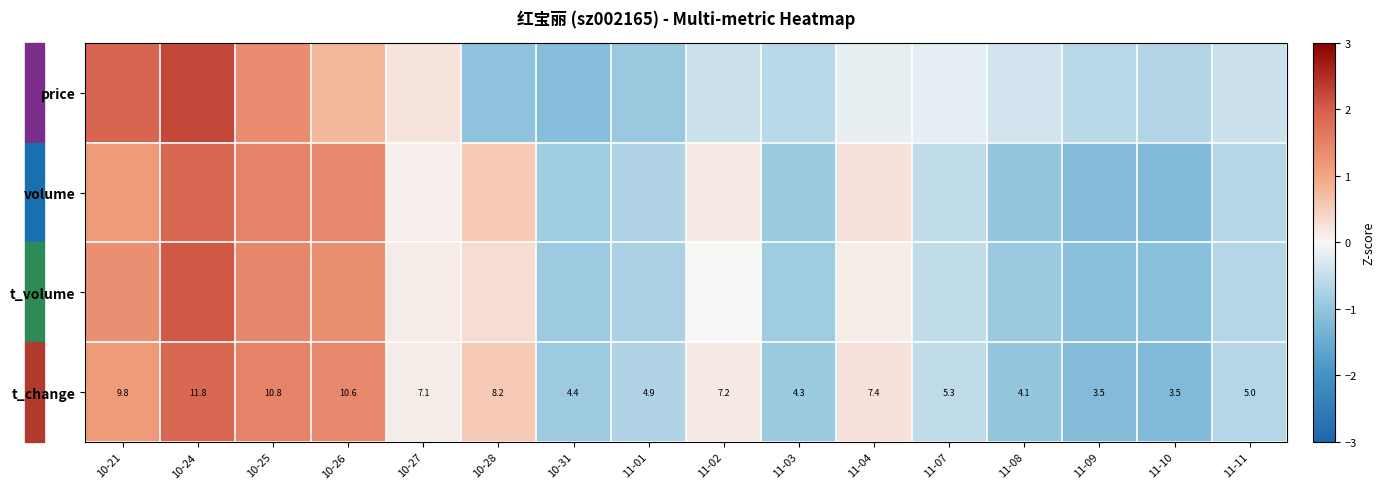

The price series shows -0.2 at 11-07. True or false?

True